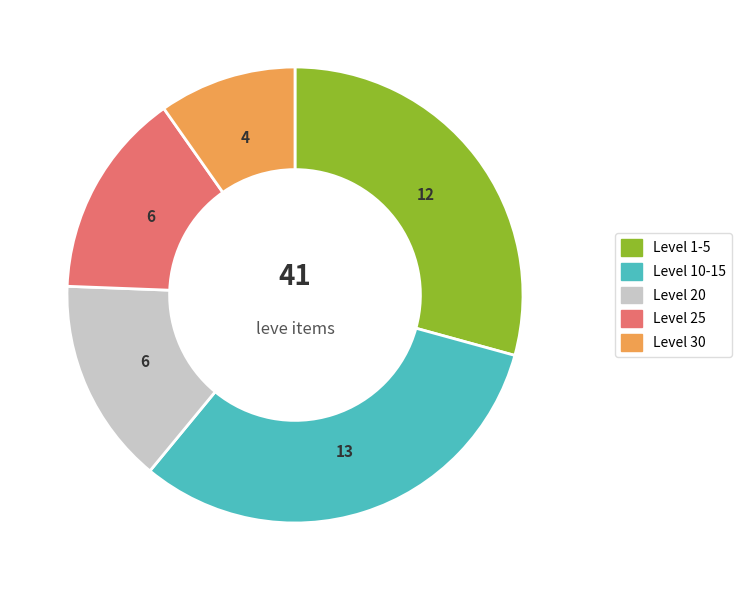

Does any single category account for the majority?

No